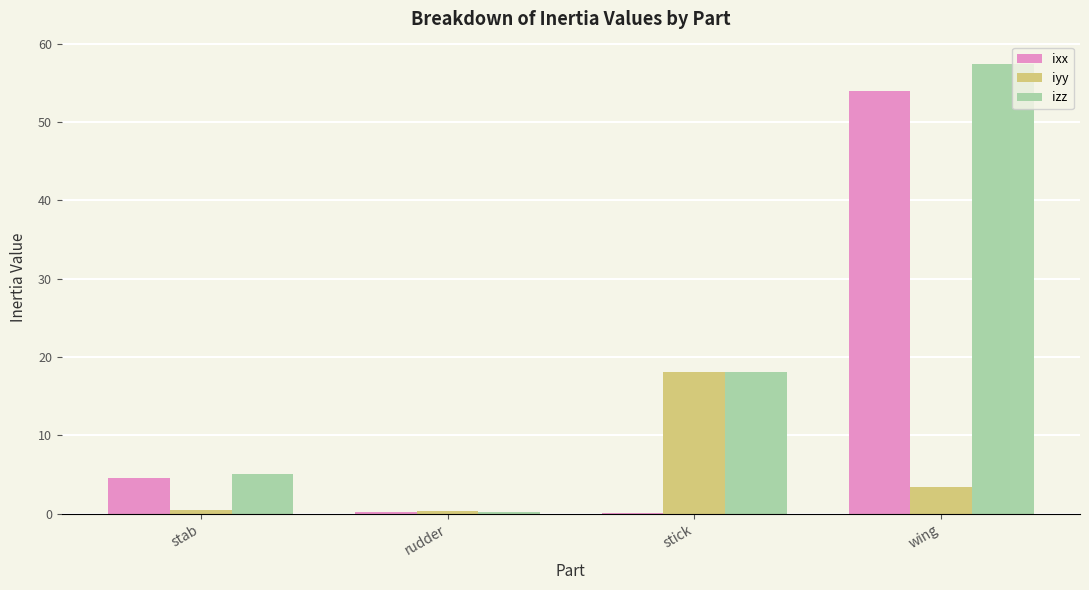

How many categories are shown in the chart?

4